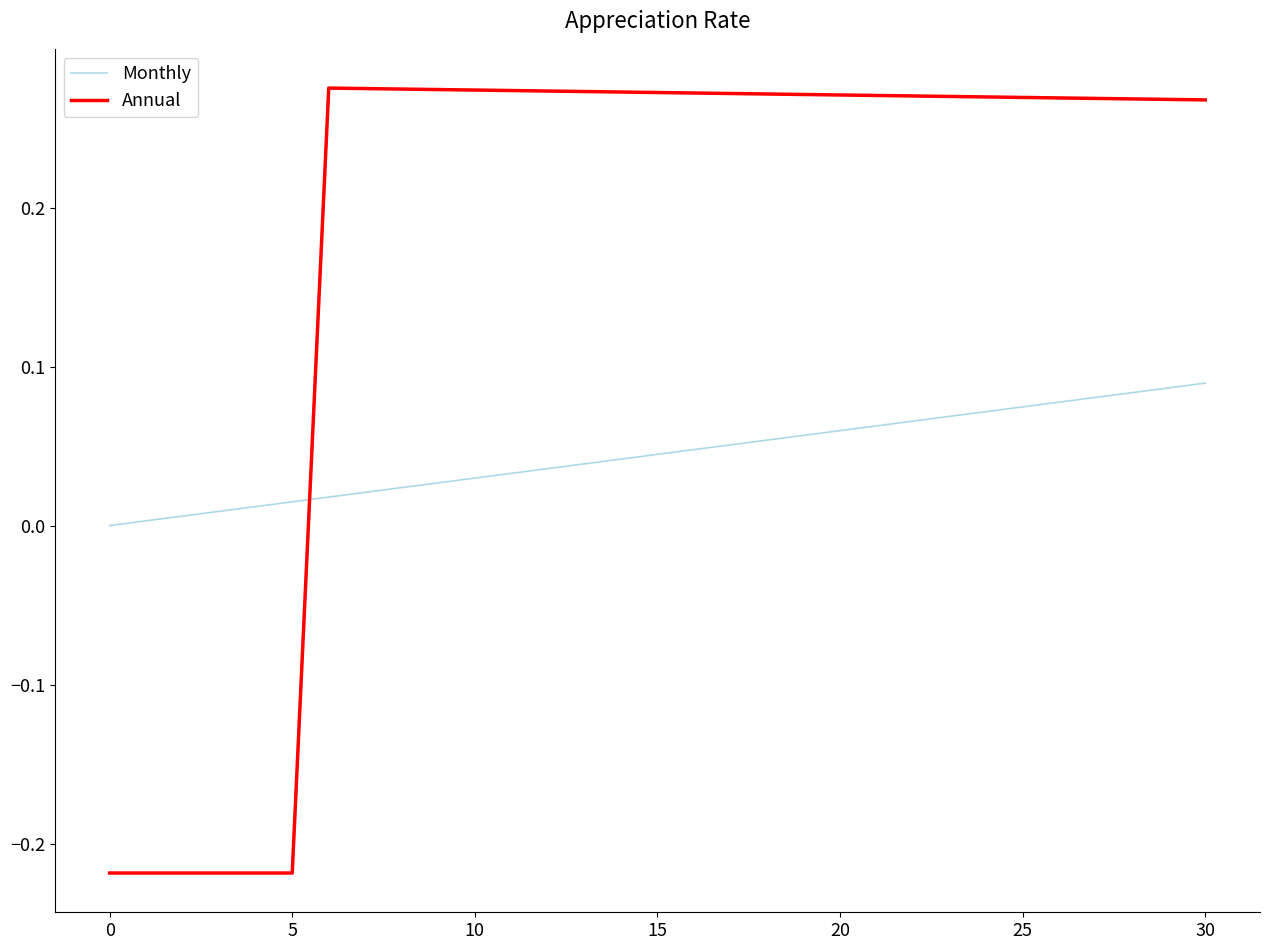

True or false: Monthly and Annual cross at least once.

True